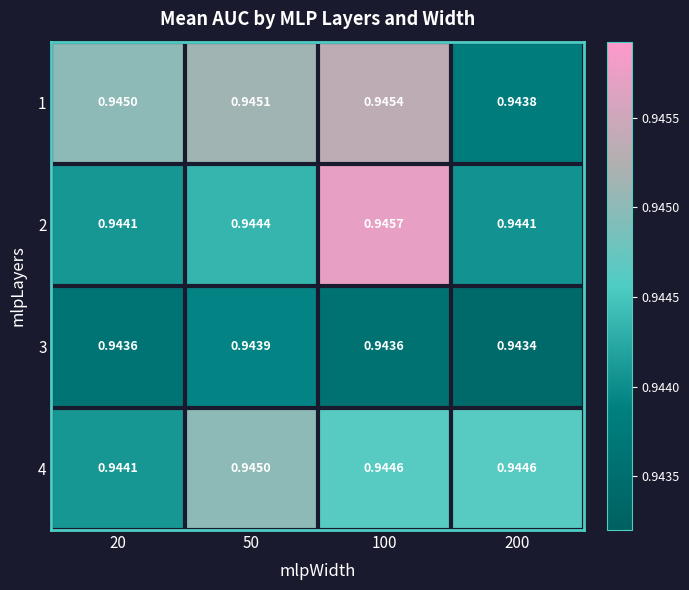

Is the value of 1 at 100 greater than the value of 2 at 50?

Yes